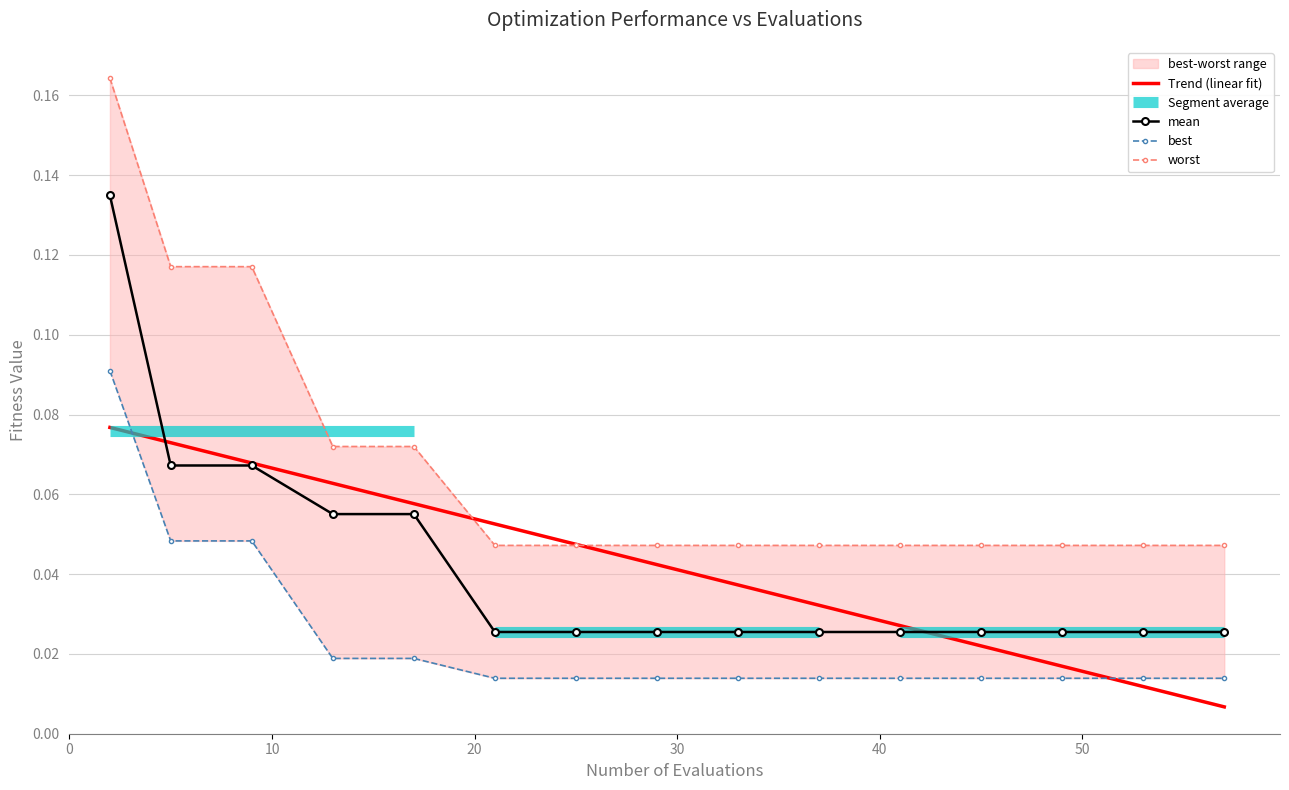

Which category has the highest value in the mean series?

2